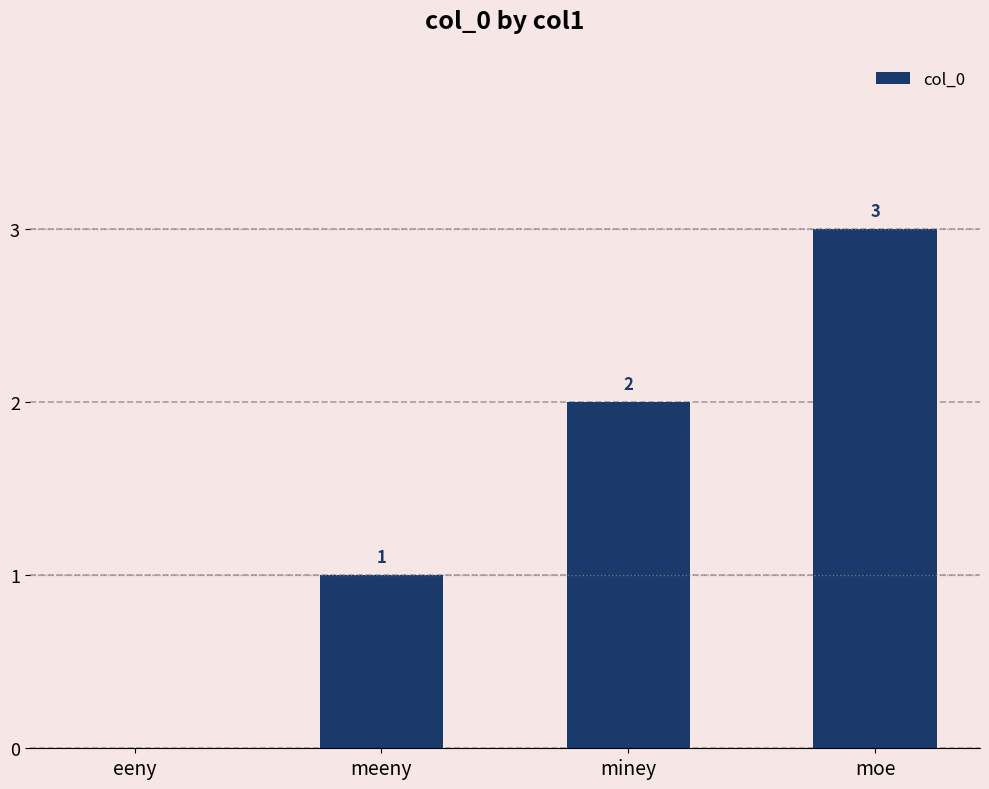

What is the sum of the values at miney and moe?

5